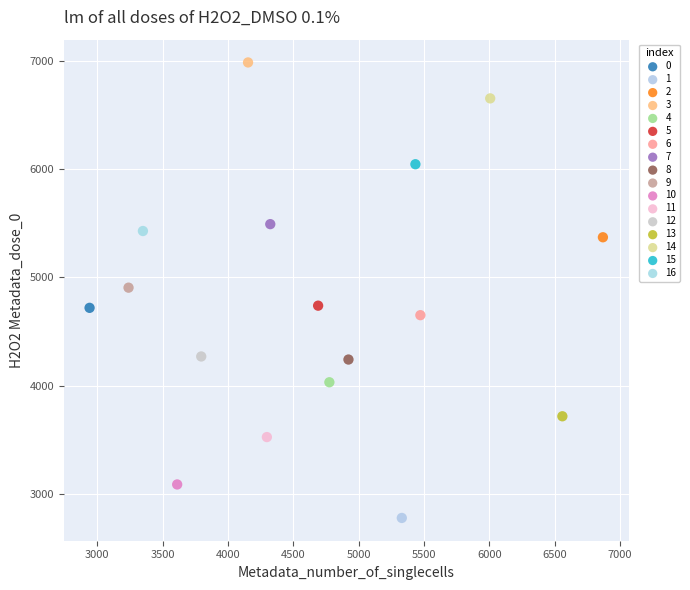

Which series contains the highest Y value?

3